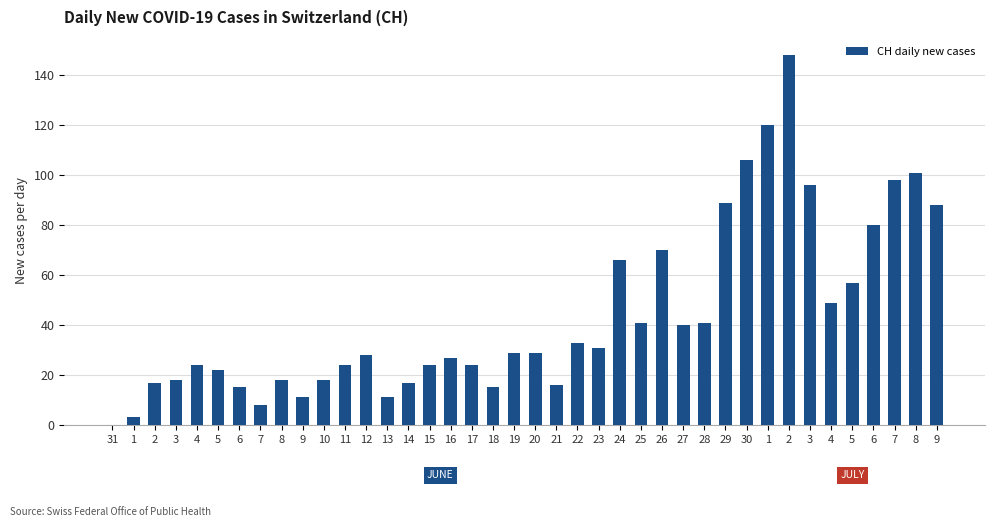

Reading right to left, transcribe all the data shown in this chart.

9=88	8=101	7=98	6=80	5=57	4=49	3=96	2=148	1=120	30=106	29=89	28=41	27=40	26=70	25=41	24=66	23=31	22=33	21=16	20=29	19=29	18=15	17=24	16=27	15=24	14=17	13=11	12=28	11=24	10=18	9=11	8=18	7=8	6=15	5=22	4=24	3=18	2=17	1=3	31=0